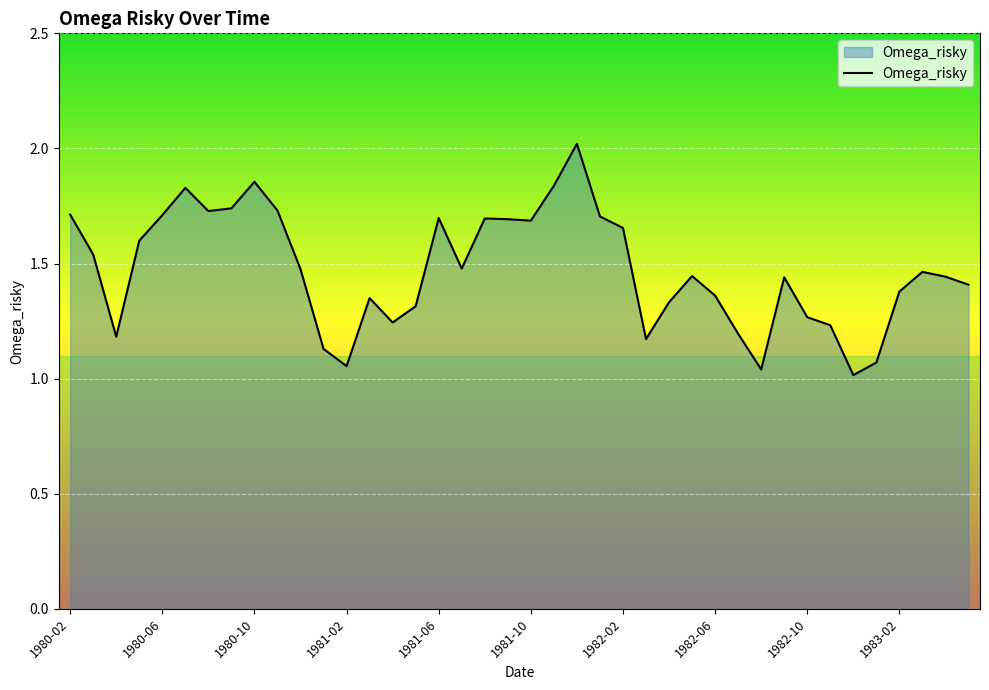

What is the greatest value displayed?

2.0